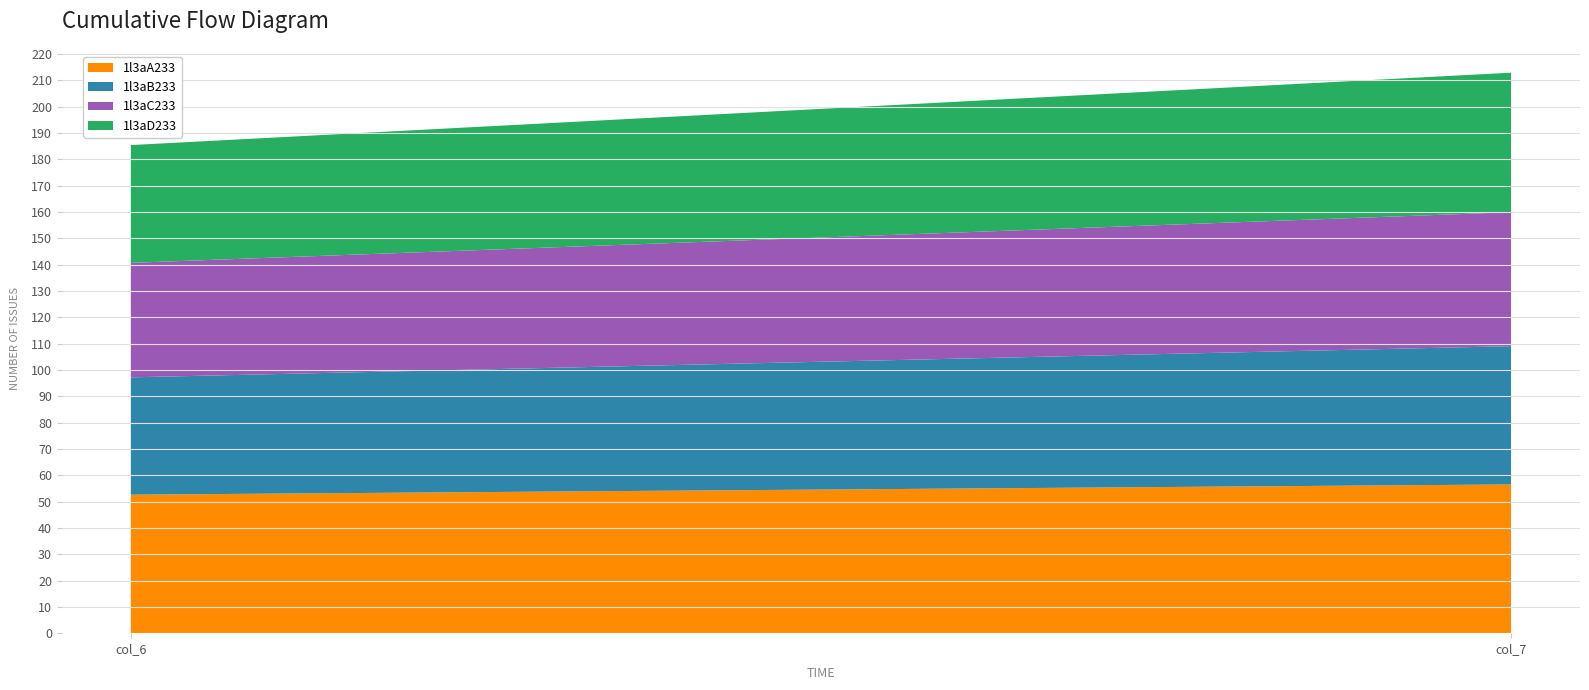

Reading left to right, extract all data points from this chart.

1l3aA233: 52.6	56.5
1l3aB233: 44.6	52.5
1l3aC233: 43.5	50.9
1l3aD233: 44.7	53.0